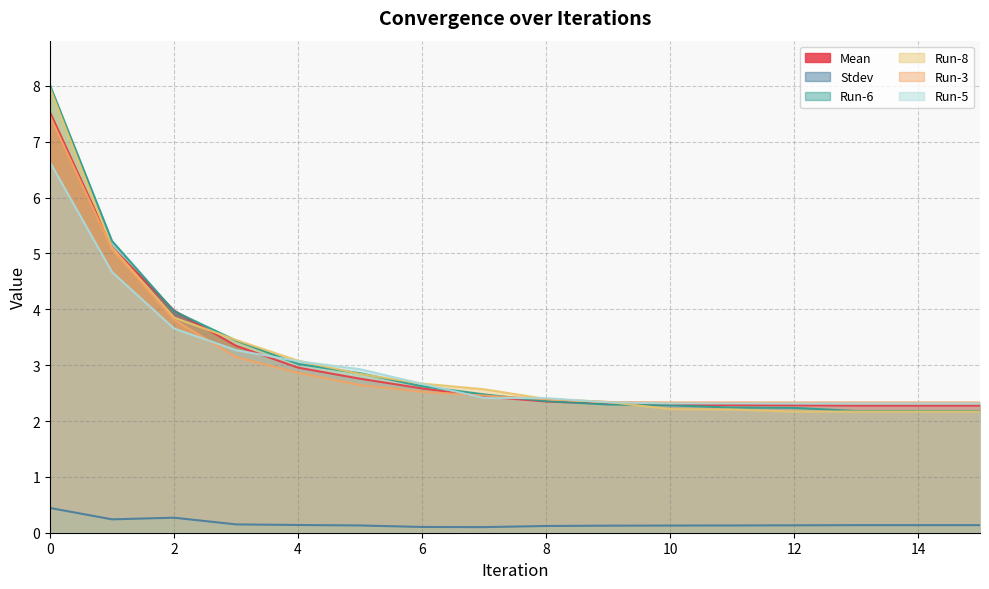

What is the sum of all Run-6 values?

49.6